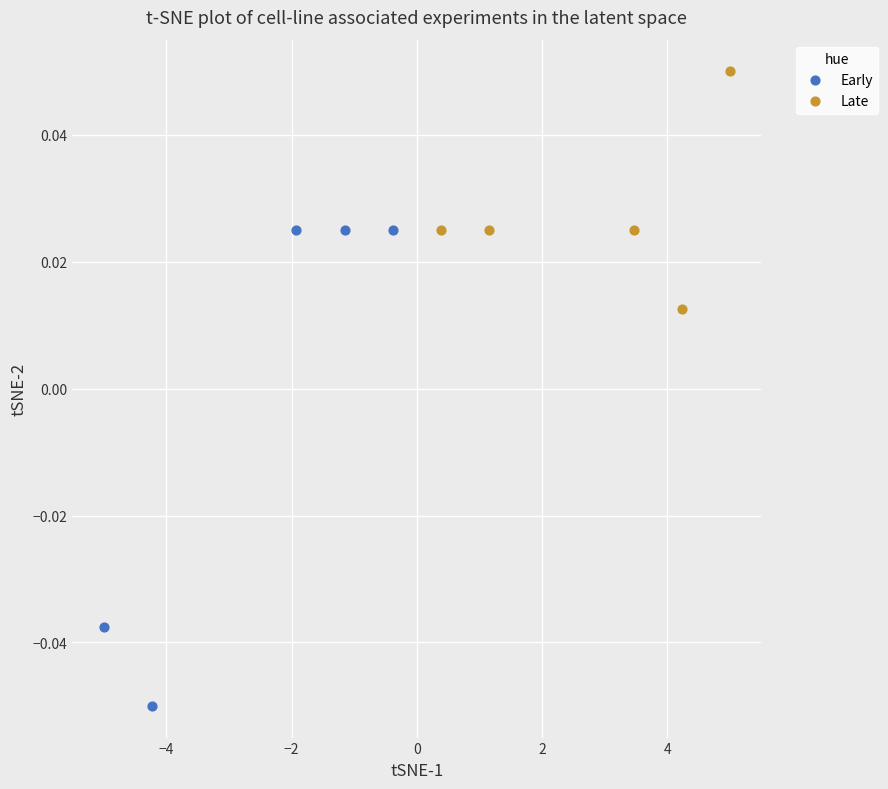

Which series reaches the maximum Y coordinate?

Late